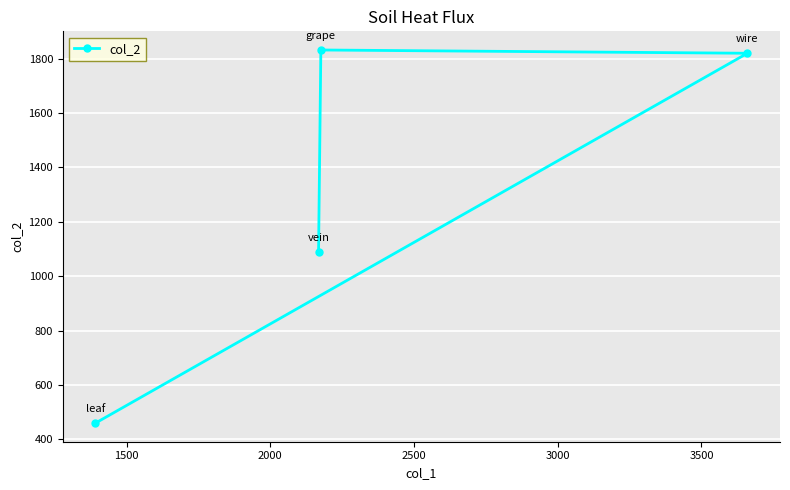

What is the value of the 3rd point from the left?

1832